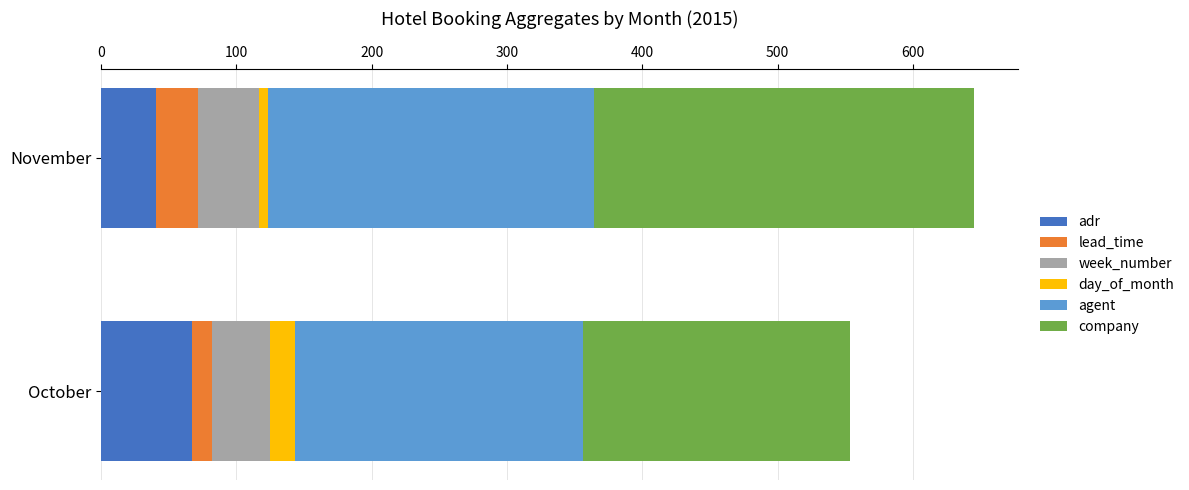

At which label is adr closest to 53?

November